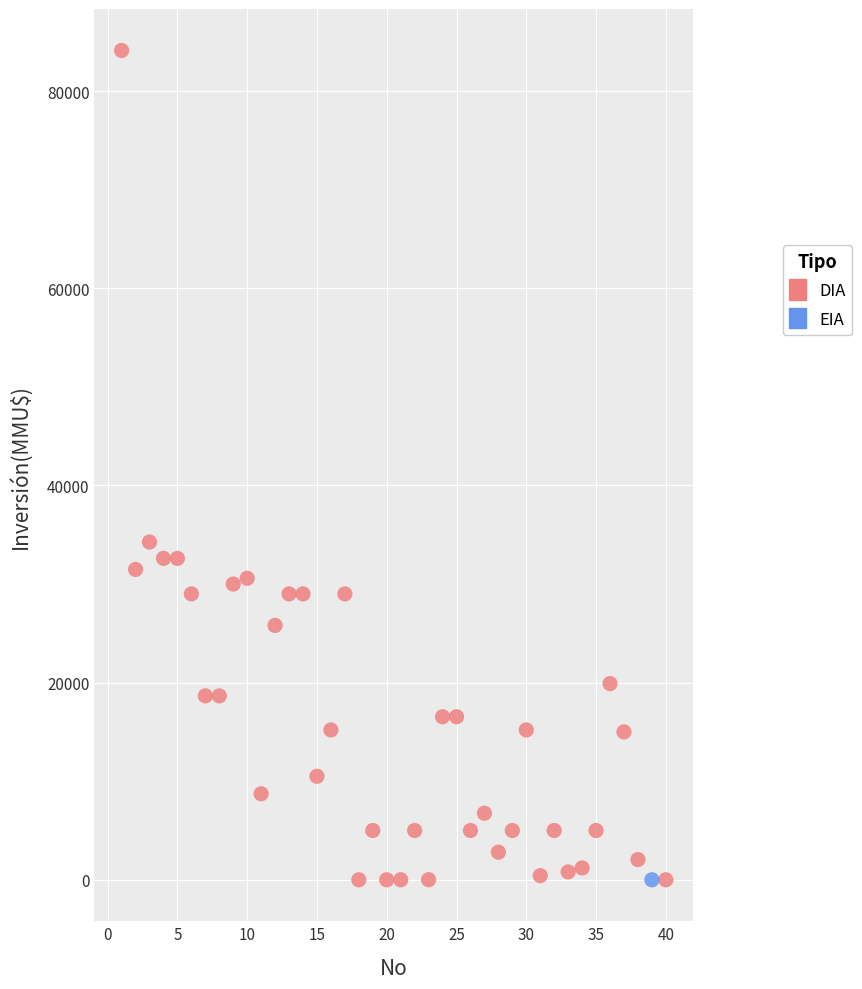

What are all the series names shown in the legend?

DIA, EIA